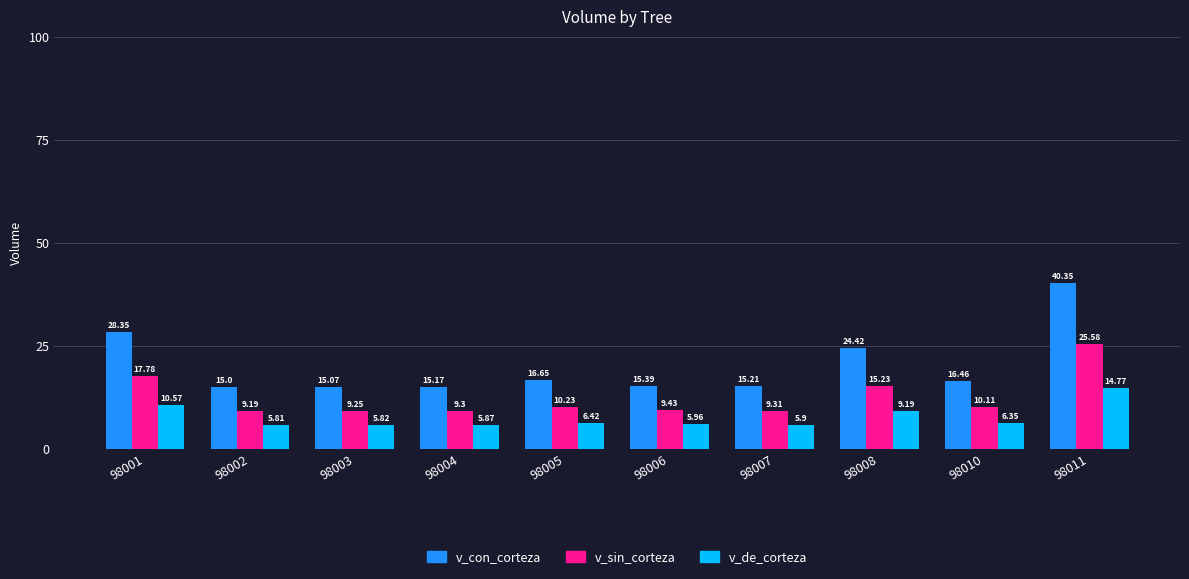

The v_sin_corteza series shows 9.4 at 98006. True or false?

True